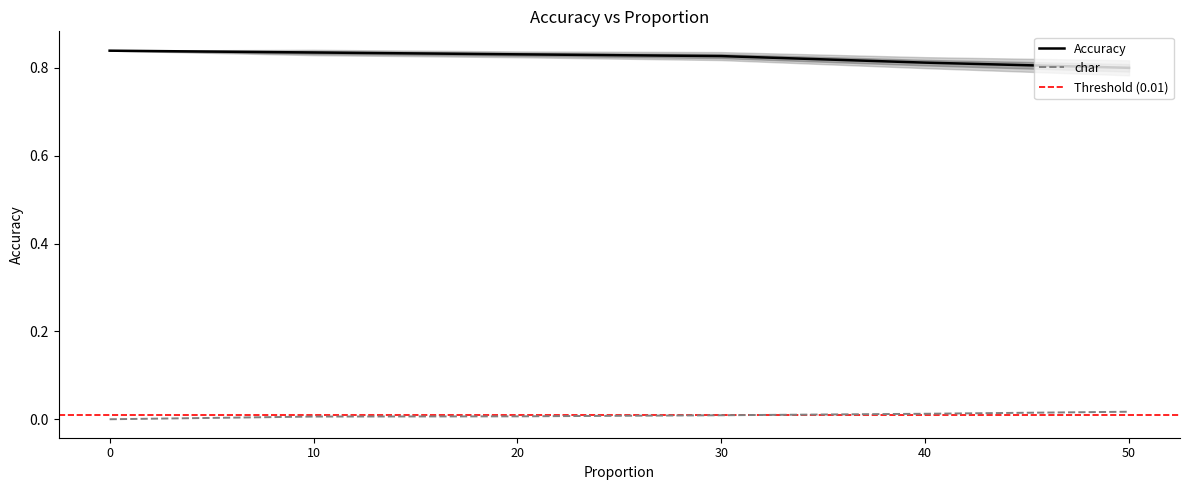

At which label does char reach its peak?

50